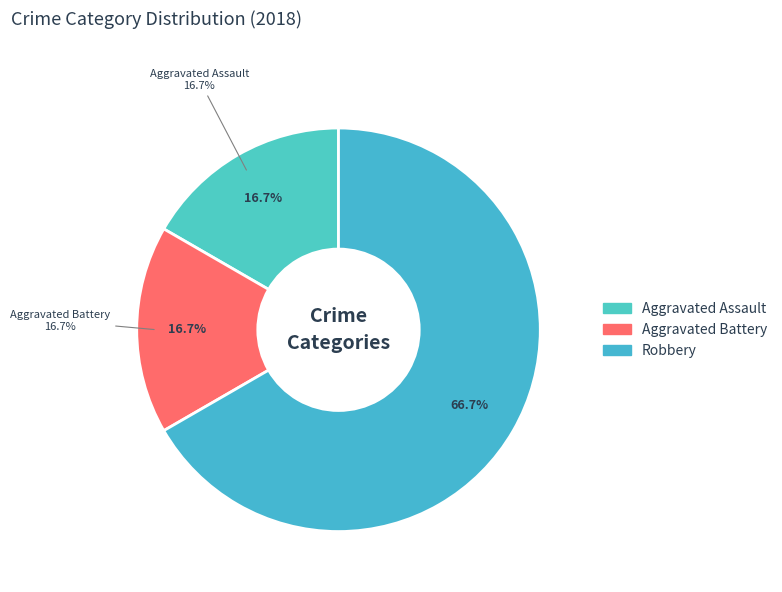

To the nearest percent, what portion does Robbery represent?

67%